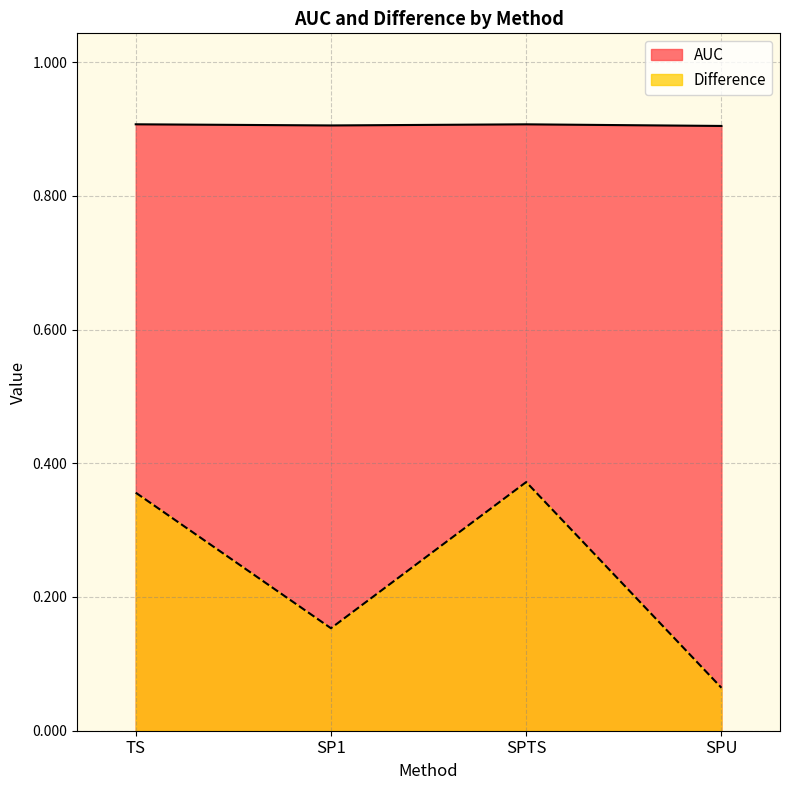

The value of Difference at SPU is 0.0. True or false?

False